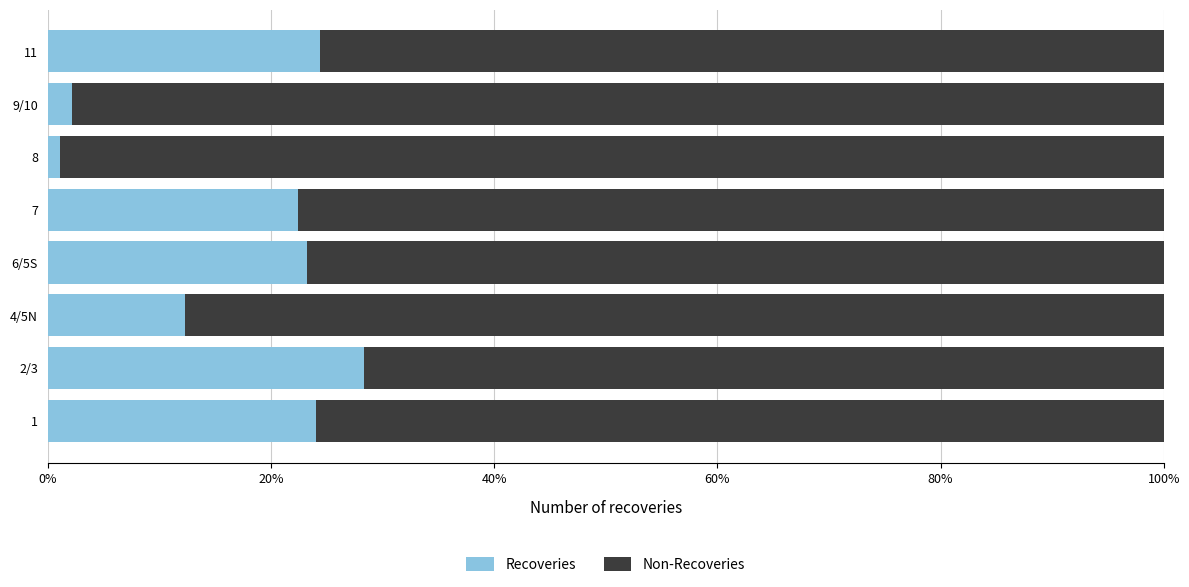

What is the difference between the second highest and minimum values in the Recoveries series?

23.3